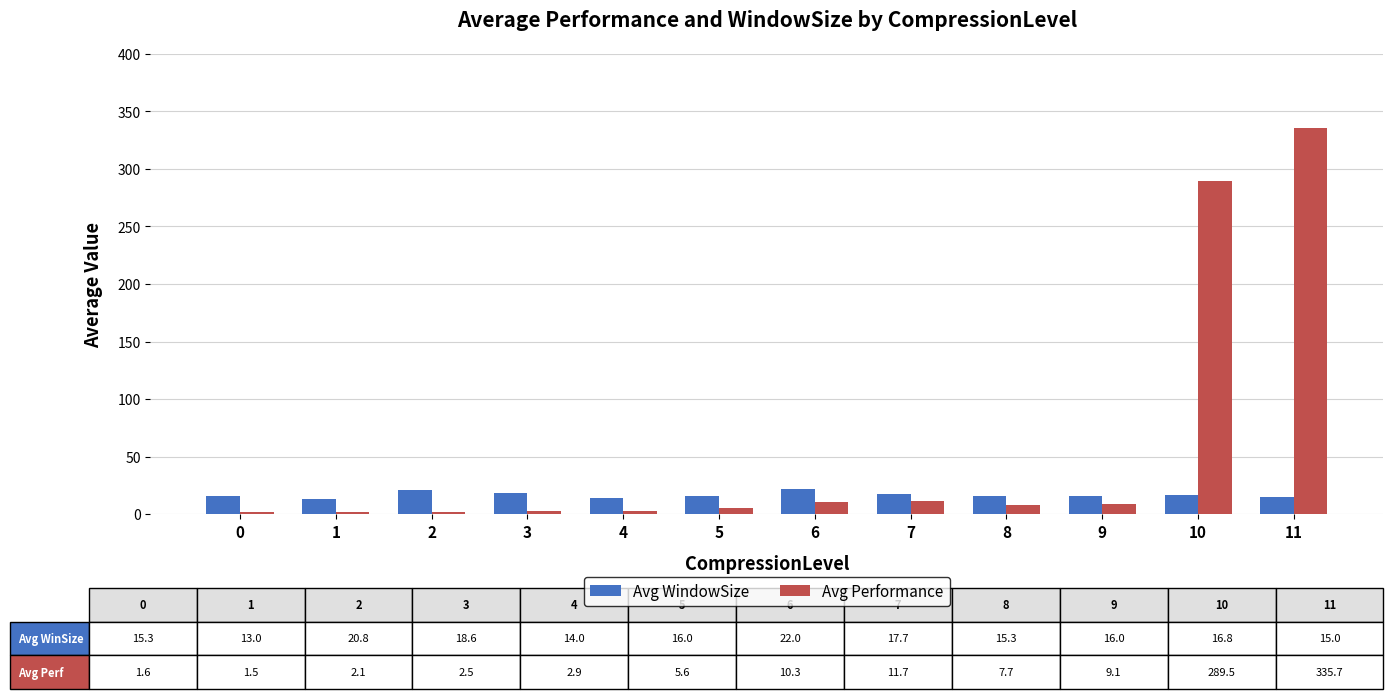

What is the maximum value shown in the chart?

335.7